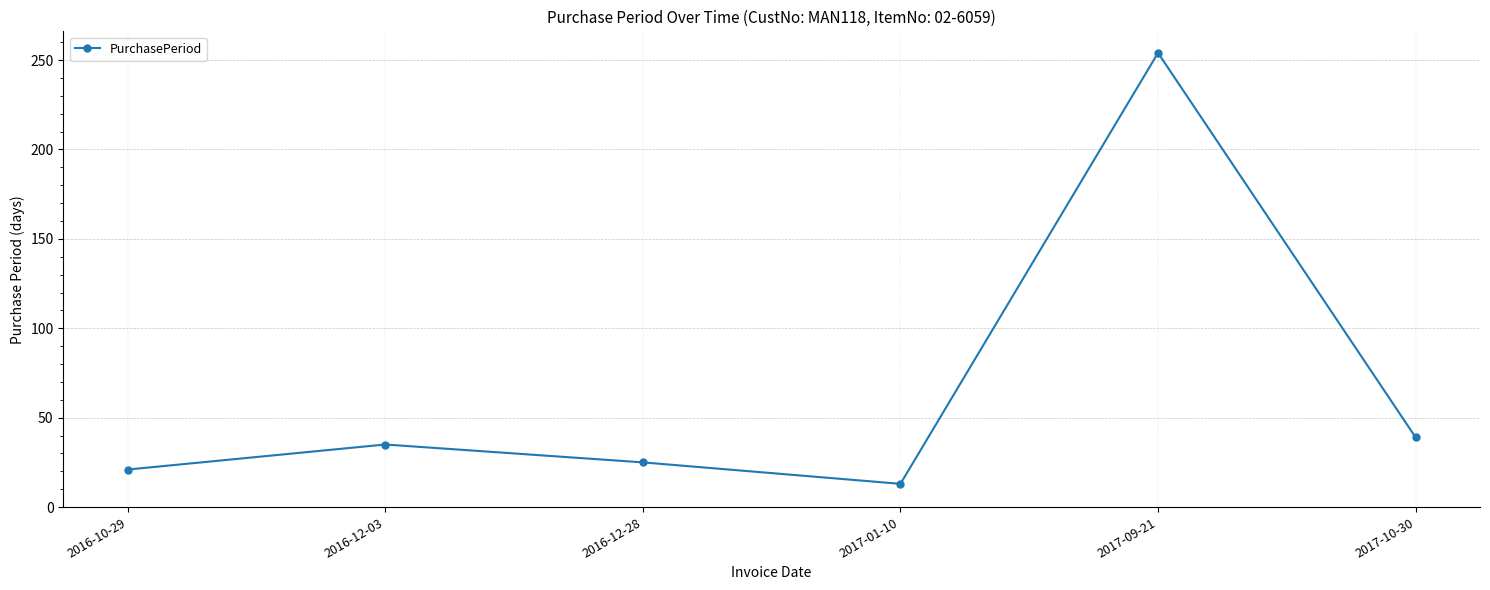

At which category does the chart reach its peak across all series?

2017-09-21